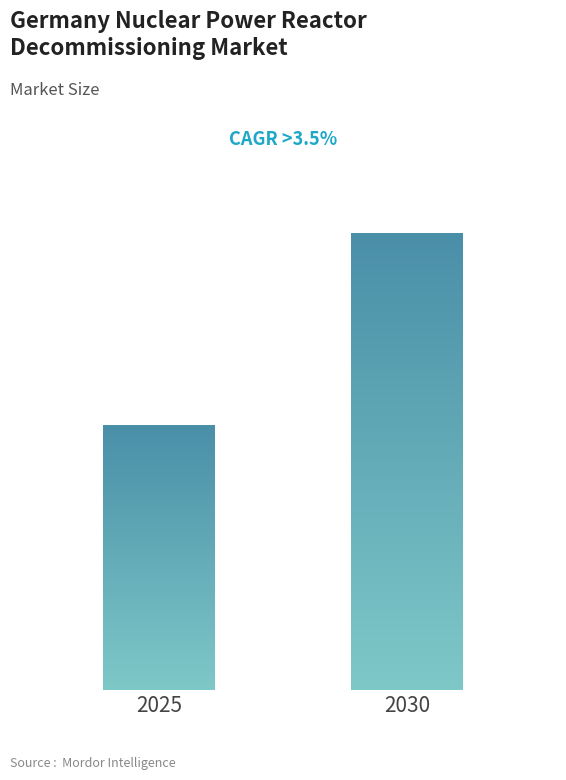

Between 3 and 1, which is larger?

3